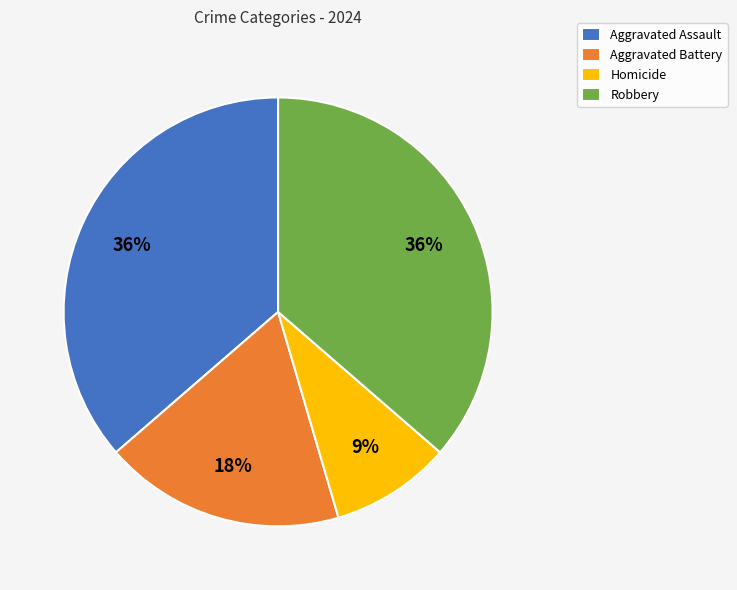

To the nearest percent, what is the average slice percentage?

25%